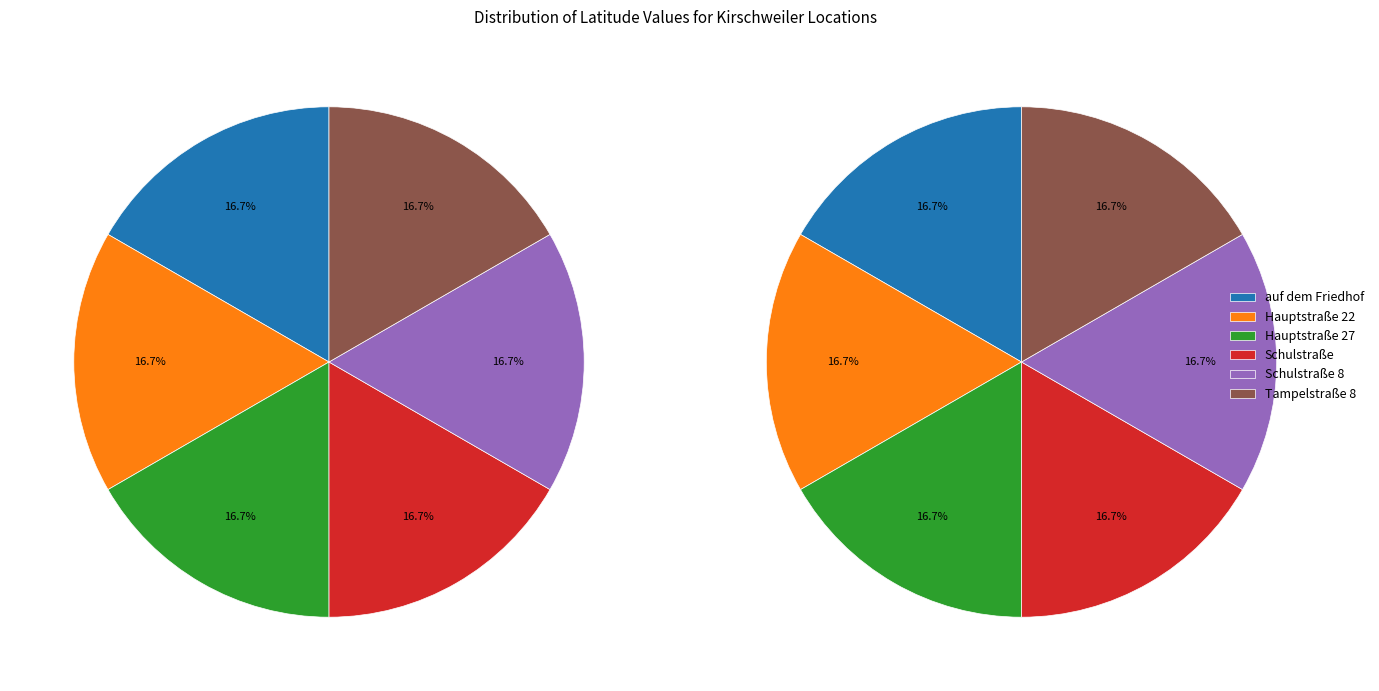

Is Hauptstraße 22 the majority of the pie?

No